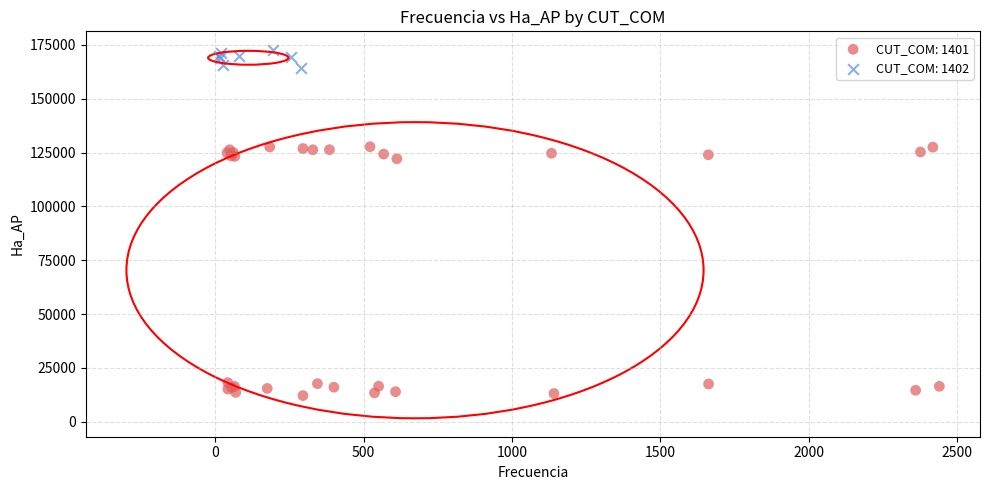

Which series has the largest Y range (max minus min)?

CUT_COM: 1401